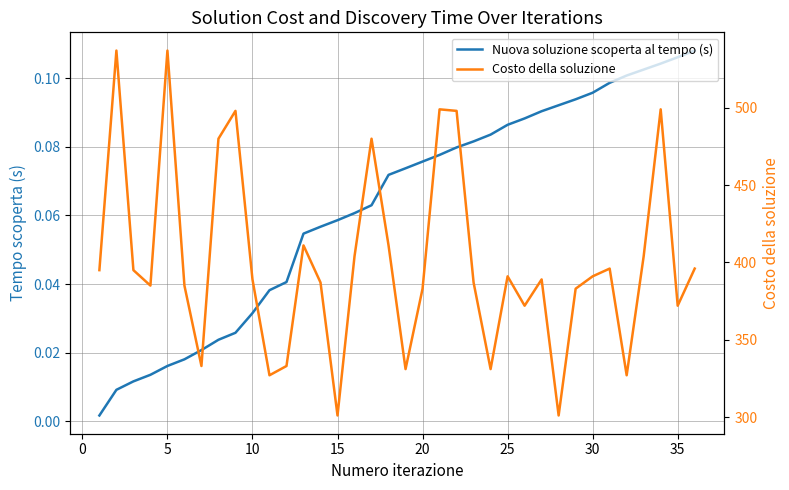

List the series in order of their peak value, highest first.

Costo della soluzione, Nuova soluzione scoperta al tempo (s)